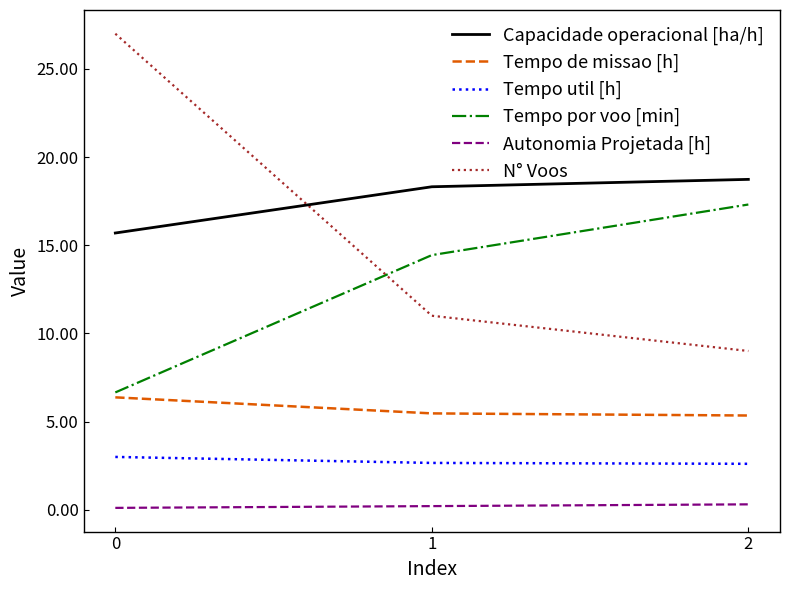

How many lines are shown in the chart?

6